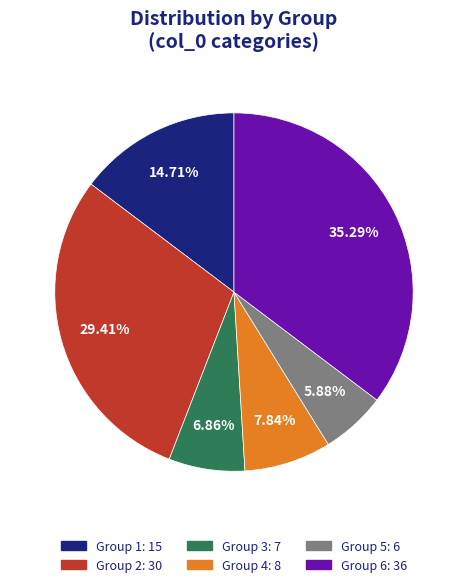

Does any single category account for the majority?

No